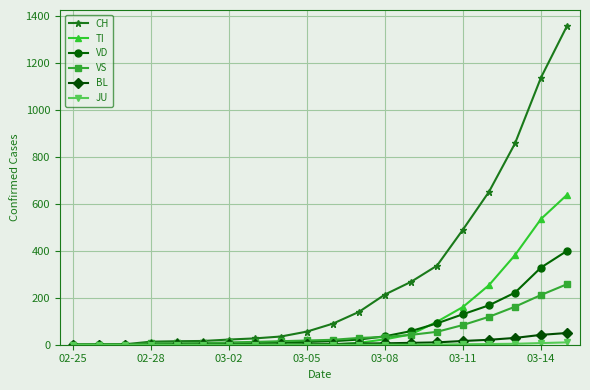

At how many categories does at least one series exceed 450?

5